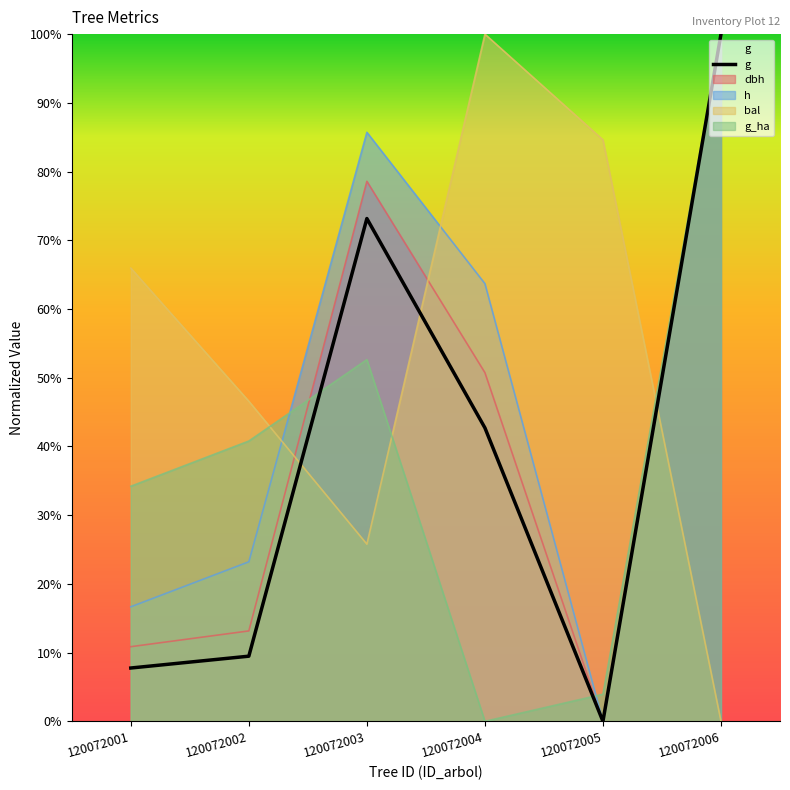

How many categories are shown in the chart?

6